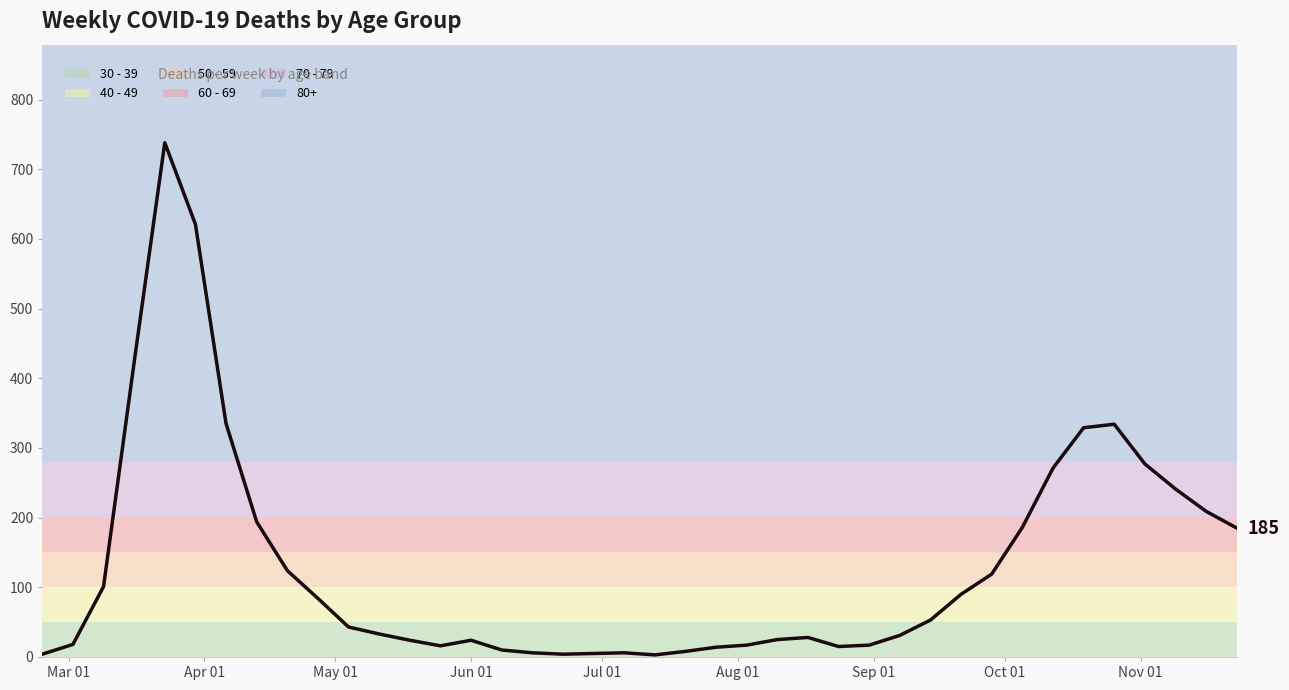

What is the maximum value shown in the chart?

738